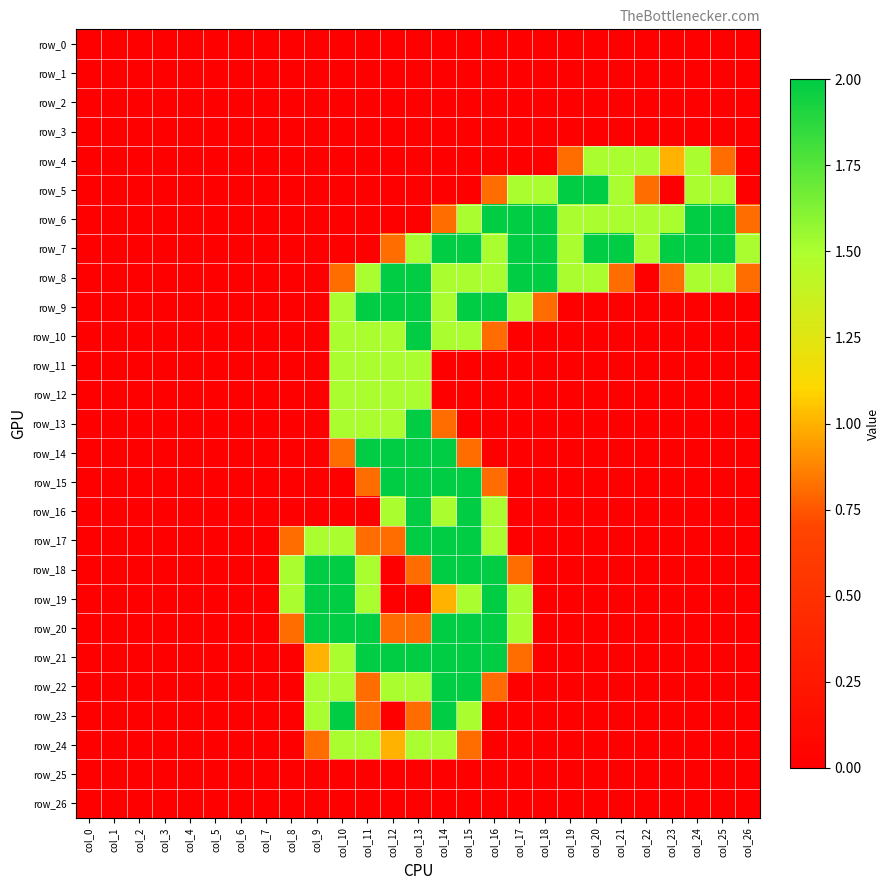

Rank the series by their maximum value, from lowest to highest.

row_0, row_1, row_2, row_3, row_25, row_26, row_4, row_11, row_12, row_24, row_5, row_6, row_7, row_8, row_9, row_10, row_13, row_14, row_15, row_16, row_17, row_18, row_19, row_20, row_21, row_22, row_23